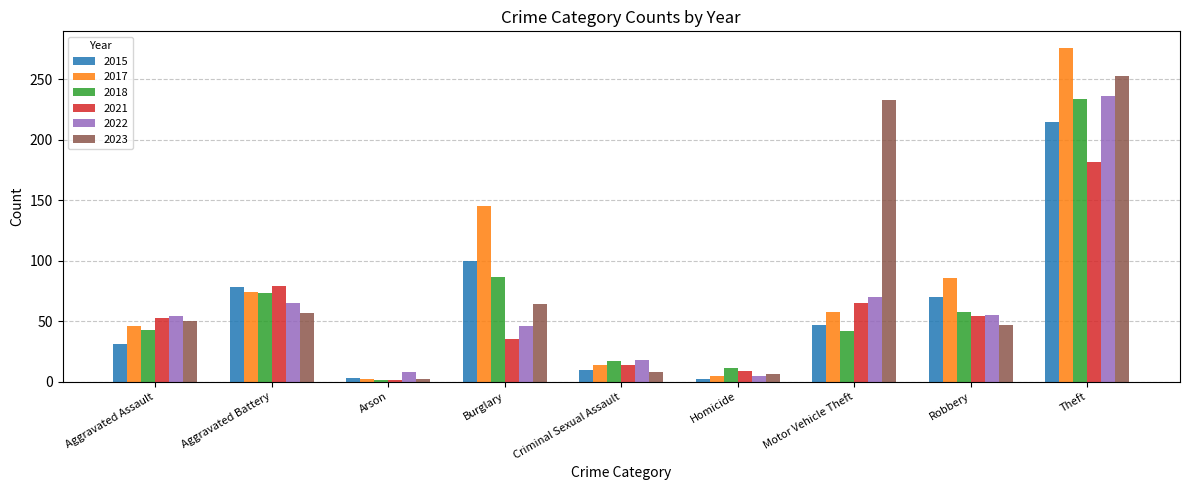

Which category has the highest value in the 2023 series?

Theft